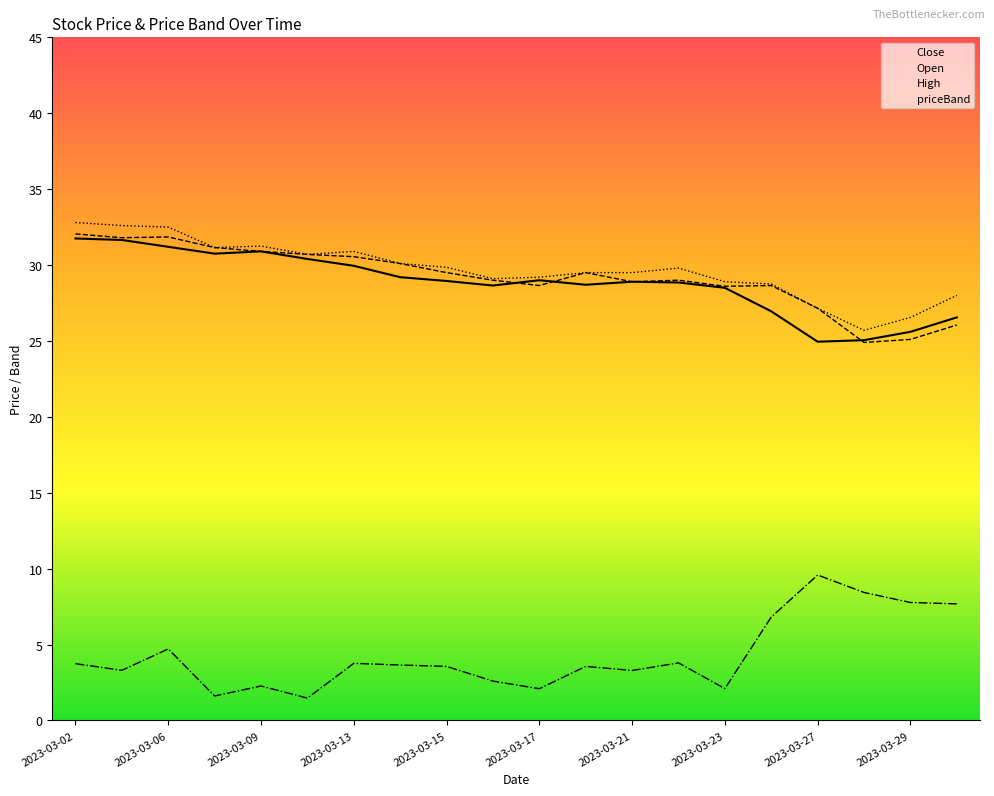

Which series has the largest total across all categories?

High